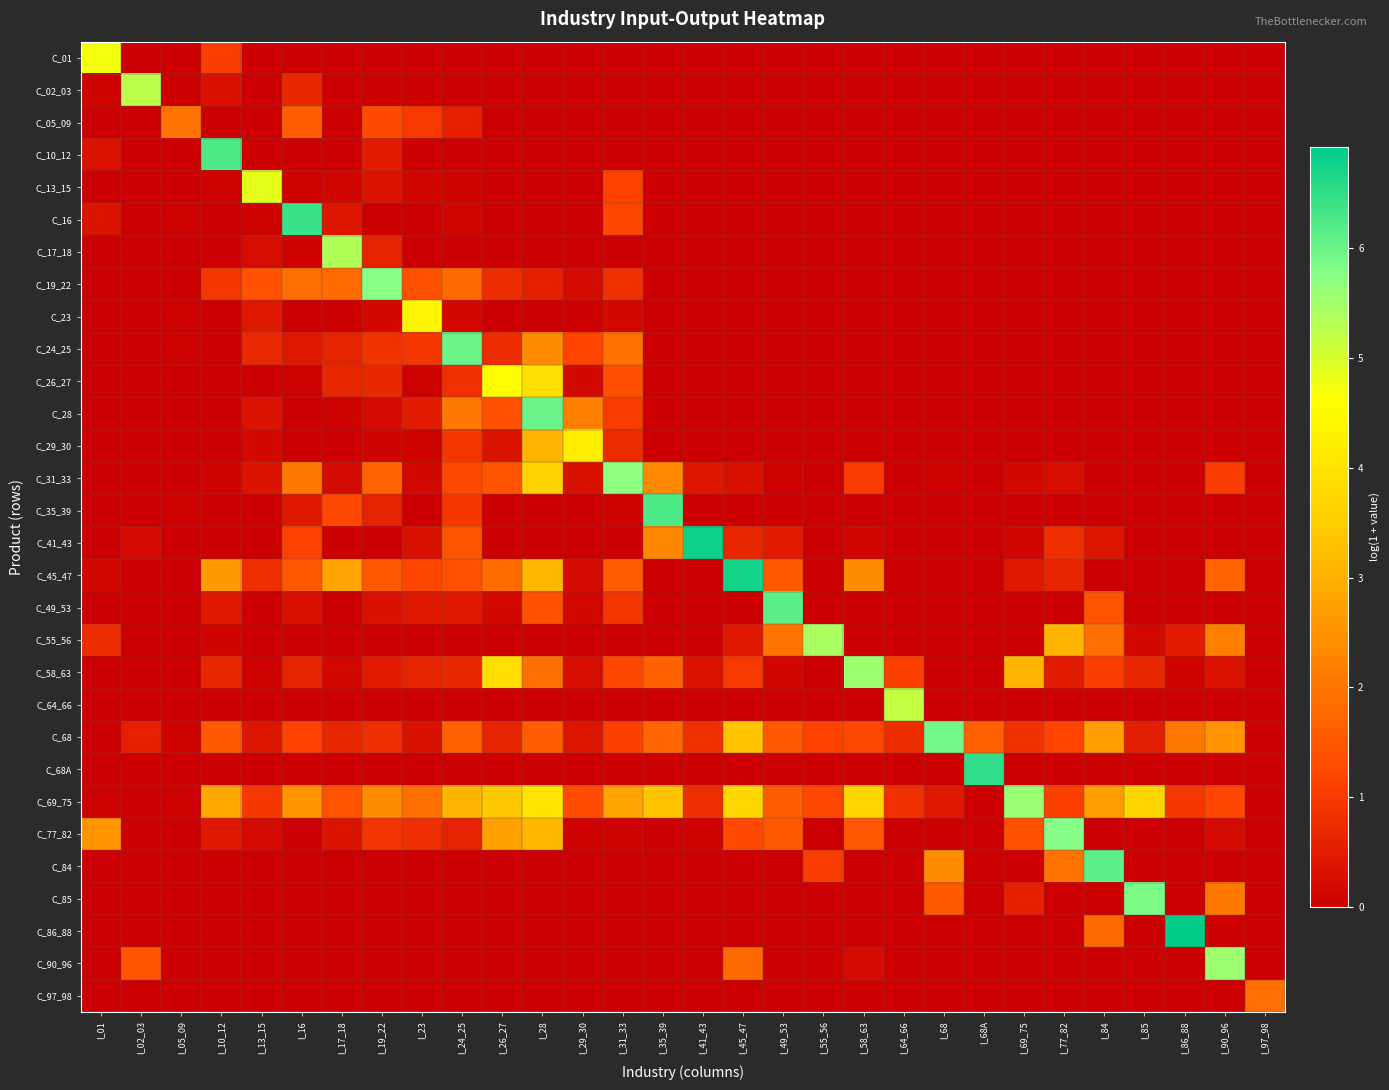

Reading right to left, transcribe all the data shown in this chart.

C_01: I_97_98=0.0	I_90_96=0.0	I_86_88=0.0	I_85=0.0	I_84=0.0	I_77_82=0.0	I_69_75=0.0	I_68A=0.0	I_68=0.0	I_64_66=0.0	I_58_63=0.0	I_55_56=0.0	I_49_53=0.0	I_45_47=0.0	I_41_43=0.0	I_35_39=0.0	I_31_33=0.0	I_29_30=0.0	I_28=0.0	I_26_27=0.0	I_24_25=0.0	I_23=0.0	I_19_22=0.0	I_17_18=0.0	I_16=0.0	I_13_15=0.0	I_10_12=1.1	I_05_09=0.0	I_02_03=0.0	I_01=4.7
C_02_03: I_97_98=0.0	I_90_96=0.0	I_86_88=0.0	I_85=0.0	I_84=0.0	I_77_82=0.0	I_69_75=0.0	I_68A=0.0	I_68=0.0	I_64_66=0.0	I_58_63=0.0	I_55_56=0.0	I_49_53=0.0	I_45_47=0.0	I_41_43=0.0	I_35_39=0.0	I_31_33=0.0	I_29_30=0.0	I_28=0.0	I_26_27=0.0	I_24_25=0.0	I_23=0.0	I_19_22=0.0	I_17_18=0.0	I_16=0.7	I_13_15=0.0	I_10_12=0.3	I_05_09=0.0	I_02_03=5.3	I_01=0.1
C_05_09: I_97_98=0.0	I_90_96=0.0	I_86_88=0.0	I_85=0.0	I_84=0.0	I_77_82=0.0	I_69_75=0.0	I_68A=0.0	I_68=0.0	I_64_66=0.0	I_58_63=0.0	I_55_56=0.0	I_49_53=0.0	I_45_47=0.0	I_41_43=0.0	I_35_39=0.0	I_31_33=0.0	I_29_30=0.0	I_28=0.0	I_26_27=0.0	I_24_25=0.5	I_23=1.0	I_19_22=1.3	I_17_18=0.0	I_16=1.6	I_13_15=0.0	I_10_12=0.0	I_05_09=2.0	I_02_03=0.0	I_01=0.0
C_10_12: I_97_98=0.0	I_90_96=0.0	I_86_88=0.0	I_85=0.0	I_84=0.0	I_77_82=0.0	I_69_75=0.0	I_68A=0.0	I_68=0.0	I_64_66=0.0	I_58_63=0.0	I_55_56=0.0	I_49_53=0.0	I_45_47=0.0	I_41_43=0.0	I_35_39=0.0	I_31_33=0.0	I_29_30=0.0	I_28=0.0	I_26_27=0.0	I_24_25=0.0	I_23=0.0	I_19_22=0.5	I_17_18=0.0	I_16=0.0	I_13_15=0.0	I_10_12=6.2	I_05_09=0.0	I_02_03=0.0	I_01=0.3
C_13_15: I_97_98=0.0	I_90_96=0.0	I_86_88=0.0	I_85=0.0	I_84=0.0	I_77_82=0.0	I_69_75=0.0	I_68A=0.0	I_68=0.0	I_64_66=0.0	I_58_63=0.0	I_55_56=0.0	I_49_53=0.0	I_45_47=0.0	I_41_43=0.0	I_35_39=0.0	I_31_33=1.1	I_29_30=0.0	I_28=0.0	I_26_27=0.0	I_24_25=0.1	I_23=0.1	I_19_22=0.3	I_17_18=0.1	I_16=0.0	I_13_15=4.8	I_10_12=0.0	I_05_09=0.0	I_02_03=0.0	I_01=0.0
C_16: I_97_98=0.0	I_90_96=0.0	I_86_88=0.0	I_85=0.0	I_84=0.0	I_77_82=0.0	I_69_75=0.0	I_68A=0.0	I_68=0.0	I_64_66=0.0	I_58_63=0.0	I_55_56=0.0	I_49_53=0.0	I_45_47=0.0	I_41_43=0.0	I_35_39=0.0	I_31_33=1.2	I_29_30=0.0	I_28=0.0	I_26_27=0.0	I_24_25=0.1	I_23=0.0	I_19_22=0.0	I_17_18=0.4	I_16=6.4	I_13_15=0.1	I_10_12=0.0	I_05_09=0.0	I_02_03=0.0	I_01=0.4
C_17_18: I_97_98=0.0	I_90_96=0.0	I_86_88=0.0	I_85=0.0	I_84=0.0	I_77_82=0.0	I_69_75=0.0	I_68A=0.0	I_68=0.0	I_64_66=0.0	I_58_63=0.0	I_55_56=0.0	I_49_53=0.0	I_45_47=0.0	I_41_43=0.0	I_35_39=0.0	I_31_33=0.0	I_29_30=0.0	I_28=0.0	I_26_27=0.0	I_24_25=0.0	I_23=0.0	I_19_22=0.6	I_17_18=5.4	I_16=0.1	I_13_15=0.2	I_10_12=0.0	I_05_09=0.0	I_02_03=0.0	I_01=0.0
C_19_22: I_97_98=0.0	I_90_96=0.0	I_86_88=0.0	I_85=0.0	I_84=0.0	I_77_82=0.0	I_69_75=0.0	I_68A=0.0	I_68=0.0	I_64_66=0.0	I_58_63=0.0	I_55_56=0.0	I_49_53=0.0	I_45_47=0.0	I_41_43=0.0	I_35_39=0.0	I_31_33=0.8	I_29_30=0.2	I_28=0.6	I_26_27=0.8	I_24_25=1.8	I_23=1.4	I_19_22=5.7	I_17_18=1.8	I_16=1.9	I_13_15=1.4	I_10_12=0.9	I_05_09=0.0	I_02_03=0.0	I_01=0.0
C_23: I_97_98=0.0	I_90_96=0.0	I_86_88=0.0	I_85=0.0	I_84=0.0	I_77_82=0.0	I_69_75=0.0	I_68A=0.0	I_68=0.0	I_64_66=0.0	I_58_63=0.0	I_55_56=0.0	I_49_53=0.0	I_45_47=0.0	I_41_43=0.0	I_35_39=0.0	I_31_33=0.2	I_29_30=0.0	I_28=0.0	I_26_27=0.0	I_24_25=0.2	I_23=4.4	I_19_22=0.2	I_17_18=0.0	I_16=0.0	I_13_15=0.5	I_10_12=0.0	I_05_09=0.0	I_02_03=0.0	I_01=0.0
C_24_25: I_97_98=0.0	I_90_96=0.0	I_86_88=0.0	I_85=0.0	I_84=0.0	I_77_82=0.0	I_69_75=0.0	I_68A=0.0	I_68=0.0	I_64_66=0.0	I_58_63=0.0	I_55_56=0.0	I_49_53=0.0	I_45_47=0.0	I_41_43=0.0	I_35_39=0.0	I_31_33=1.9	I_29_30=1.2	I_28=2.4	I_26_27=0.8	I_24_25=6.0	I_23=0.9	I_19_22=0.9	I_17_18=0.6	I_16=0.4	I_13_15=0.7	I_10_12=0.0	I_05_09=0.0	I_02_03=0.0	I_01=0.0
C_26_27: I_97_98=0.0	I_90_96=0.0	I_86_88=0.0	I_85=0.0	I_84=0.0	I_77_82=0.0	I_69_75=0.0	I_68A=0.0	I_68=0.0	I_64_66=0.0	I_58_63=0.0	I_55_56=0.0	I_49_53=0.0	I_45_47=0.0	I_41_43=0.0	I_35_39=0.0	I_31_33=1.3	I_29_30=0.2	I_28=3.9	I_26_27=4.5	I_24_25=0.8	I_23=0.0	I_19_22=0.7	I_17_18=0.7	I_16=0.0	I_13_15=0.0	I_10_12=0.0	I_05_09=0.0	I_02_03=0.0	I_01=0.0
C_28: I_97_98=0.0	I_90_96=0.0	I_86_88=0.0	I_85=0.0	I_84=0.0	I_77_82=0.0	I_69_75=0.0	I_68A=0.0	I_68=0.0	I_64_66=0.0	I_58_63=0.0	I_55_56=0.0	I_49_53=0.0	I_45_47=0.0	I_41_43=0.0	I_35_39=0.0	I_31_33=1.0	I_29_30=2.2	I_28=6.0	I_26_27=1.4	I_24_25=2.1	I_23=0.5	I_19_22=0.2	I_17_18=0.0	I_16=0.0	I_13_15=0.3	I_10_12=0.0	I_05_09=0.0	I_02_03=0.0	I_01=0.0
C_29_30: I_97_98=0.0	I_90_96=0.0	I_86_88=0.0	I_85=0.0	I_84=0.0	I_77_82=0.0	I_69_75=0.0	I_68A=0.0	I_68=0.0	I_64_66=0.0	I_58_63=0.0	I_55_56=0.0	I_49_53=0.0	I_45_47=0.0	I_41_43=0.0	I_35_39=0.0	I_31_33=0.8	I_29_30=4.2	I_28=3.1	I_26_27=0.4	I_24_25=0.9	I_23=0.1	I_19_22=0.1	I_17_18=0.0	I_16=0.0	I_13_15=0.2	I_10_12=0.0	I_05_09=0.0	I_02_03=0.0	I_01=0.0
C_31_33: I_97_98=0.0	I_90_96=1.1	I_86_88=0.0	I_85=0.0	I_84=0.0	I_77_82=0.3	I_69_75=0.2	I_68A=0.0	I_68=0.0	I_64_66=0.0	I_58_63=1.0	I_55_56=0.0	I_49_53=0.0	I_45_47=0.3	I_41_43=0.4	I_35_39=2.3	I_31_33=5.7	I_29_30=0.3	I_28=3.6	I_26_27=1.4	I_24_25=1.2	I_23=0.1	I_19_22=1.7	I_17_18=0.2	I_16=2.1	I_13_15=0.4	I_10_12=0.1	I_05_09=0.0	I_02_03=0.0	I_01=0.0
C_35_39: I_97_98=0.0	I_90_96=0.0	I_86_88=0.0	I_85=0.0	I_84=0.0	I_77_82=0.0	I_69_75=0.0	I_68A=0.0	I_68=0.0	I_64_66=0.0	I_58_63=0.0	I_55_56=0.0	I_49_53=0.0	I_45_47=0.0	I_41_43=0.0	I_35_39=6.2	I_31_33=0.1	I_29_30=0.0	I_28=0.0	I_26_27=0.0	I_24_25=1.0	I_23=0.0	I_19_22=0.6	I_17_18=1.2	I_16=0.5	I_13_15=0.0	I_10_12=0.0	I_05_09=0.0	I_02_03=0.0	I_01=0.0
C_41_43: I_97_98=0.0	I_90_96=0.0	I_86_88=0.0	I_85=0.0	I_84=0.4	I_77_82=0.8	I_69_75=0.1	I_68A=0.0	I_68=0.0	I_64_66=0.0	I_58_63=0.1	I_55_56=0.0	I_49_53=0.5	I_45_47=0.7	I_41_43=6.8	I_35_39=2.3	I_31_33=0.0	I_29_30=0.0	I_28=0.0	I_26_27=0.0	I_24_25=1.4	I_23=0.3	I_19_22=0.0	I_17_18=0.0	I_16=1.1	I_13_15=0.0	I_10_12=0.0	I_05_09=0.0	I_02_03=0.2	I_01=0.0
C_45_47: I_97_98=0.0	I_90_96=1.7	I_86_88=0.0	I_85=0.0	I_84=0.0	I_77_82=0.6	I_69_75=0.4	I_68A=0.0	I_68=0.0	I_64_66=0.0	I_58_63=2.4	I_55_56=0.0	I_49_53=1.5	I_45_47=6.7	I_41_43=0.0	I_35_39=0.0	I_31_33=1.6	I_29_30=0.2	I_28=3.1	I_26_27=1.8	I_24_25=1.4	I_23=1.2	I_19_22=1.5	I_17_18=2.8	I_16=1.5	I_13_15=0.8	I_10_12=2.6	I_05_09=0.0	I_02_03=0.0	I_01=0.1
C_49_53: I_97_98=0.0	I_90_96=0.0	I_86_88=0.0	I_85=0.0	I_84=1.4	I_77_82=0.0	I_69_75=0.0	I_68A=0.0	I_68=0.0	I_64_66=0.0	I_58_63=0.0	I_55_56=0.0	I_49_53=6.1	I_45_47=0.0	I_41_43=0.0	I_35_39=0.0	I_31_33=0.9	I_29_30=0.2	I_28=1.4	I_26_27=0.2	I_24_25=0.4	I_23=0.4	I_19_22=0.3	I_17_18=0.0	I_16=0.3	I_13_15=0.0	I_10_12=0.4	I_05_09=0.0	I_02_03=0.0	I_01=0.0
C_55_56: I_97_98=0.0	I_90_96=2.2	I_86_88=0.5	I_85=0.2	I_84=1.9	I_77_82=3.1	I_69_75=0.0	I_68A=0.0	I_68=0.0	I_64_66=0.0	I_58_63=0.0	I_55_56=5.4	I_49_53=2.0	I_45_47=0.4	I_41_43=0.0	I_35_39=0.0	I_31_33=0.0	I_29_30=0.0	I_28=0.0	I_26_27=0.0	I_24_25=0.0	I_23=0.0	I_19_22=0.0	I_17_18=0.0	I_16=0.0	I_13_15=0.0	I_10_12=0.1	I_05_09=0.0	I_02_03=0.0	I_01=0.7
C_58_63: I_97_98=0.0	I_90_96=0.3	I_86_88=0.1	I_85=0.7	I_84=1.1	I_77_82=0.5	I_69_75=3.1	I_68A=0.0	I_68=0.0	I_64_66=1.1	I_58_63=5.6	I_55_56=0.0	I_49_53=0.1	I_45_47=1.0	I_41_43=0.3	I_35_39=1.6	I_31_33=1.2	I_29_30=0.3	I_28=1.9	I_26_27=3.9	I_24_25=0.7	I_23=0.6	I_19_22=0.5	I_17_18=0.1	I_16=0.6	I_13_15=0.0	I_10_12=0.7	I_05_09=0.0	I_02_03=0.0	I_01=0.0
C_64_66: I_97_98=0.0	I_90_96=0.0	I_86_88=0.0	I_85=0.0	I_84=0.0	I_77_82=0.0	I_69_75=0.0	I_68A=0.0	I_68=0.0	I_64_66=5.2	I_58_63=0.0	I_55_56=0.0	I_49_53=0.0	I_45_47=0.0	I_41_43=0.0	I_35_39=0.0	I_31_33=0.0	I_29_30=0.0	I_28=0.0	I_26_27=0.0	I_24_25=0.0	I_23=0.0	I_19_22=0.0	I_17_18=0.0	I_16=0.0	I_13_15=0.0	I_10_12=0.0	I_05_09=0.0	I_02_03=0.0	I_01=0.0
C_68: I_97_98=0.0	I_90_96=2.5	I_86_88=2.1	I_85=0.5	I_84=2.7	I_77_82=1.2	I_69_75=0.8	I_68A=1.6	I_68=5.9	I_64_66=0.8	I_58_63=1.2	I_55_56=1.1	I_49_53=1.5	I_45_47=3.3	I_41_43=0.8	I_35_39=1.7	I_31_33=1.1	I_29_30=0.4	I_28=1.5	I_26_27=0.6	I_24_25=1.7	I_23=0.3	I_19_22=0.8	I_17_18=0.7	I_16=1.1	I_13_15=0.4	I_10_12=1.5	I_05_09=0.1	I_02_03=0.6	I_01=0.0
C_68A: I_97_98=0.0	I_90_96=0.0	I_86_88=0.0	I_85=0.0	I_84=0.0	I_77_82=0.0	I_69_75=0.0	I_68A=6.5	I_68=0.0	I_64_66=0.0	I_58_63=0.0	I_55_56=0.0	I_49_53=0.0	I_45_47=0.0	I_41_43=0.0	I_35_39=0.0	I_31_33=0.0	I_29_30=0.0	I_28=0.0	I_26_27=0.0	I_24_25=0.0	I_23=0.0	I_19_22=0.0	I_17_18=0.0	I_16=0.0	I_13_15=0.0	I_10_12=0.0	I_05_09=0.0	I_02_03=0.0	I_01=0.0
C_69_75: I_97_98=0.0	I_90_96=1.2	I_86_88=0.9	I_85=3.7	I_84=2.7	I_77_82=1.1	I_69_75=5.6	I_68A=0.0	I_68=0.4	I_64_66=0.8	I_58_63=3.7	I_55_56=1.2	I_49_53=1.6	I_45_47=3.8	I_41_43=0.8	I_35_39=3.3	I_31_33=2.8	I_29_30=1.3	I_28=4.0	I_26_27=3.4	I_24_25=3.1	I_23=1.9	I_19_22=2.4	I_17_18=1.4	I_16=2.5	I_13_15=1.0	I_10_12=2.9	I_05_09=0.0	I_02_03=0.0	I_01=0.1
C_77_82: I_97_98=0.0	I_90_96=0.2	I_86_88=0.0	I_85=0.0	I_84=0.0	I_77_82=5.8	I_69_75=1.4	I_68A=0.0	I_68=0.0	I_64_66=0.0	I_58_63=1.5	I_55_56=0.0	I_49_53=1.5	I_45_47=1.3	I_41_43=0.0	I_35_39=0.0	I_31_33=0.1	I_29_30=0.1	I_28=3.1	I_26_27=2.8	I_24_25=0.6	I_23=0.8	I_19_22=0.9	I_17_18=0.4	I_16=0.0	I_13_15=0.2	I_10_12=0.4	I_05_09=0.0	I_02_03=0.0	I_01=2.5
C_84: I_97_98=0.0	I_90_96=0.0	I_86_88=0.0	I_85=0.0	I_84=6.1	I_77_82=2.0	I_69_75=0.0	I_68A=0.0	I_68=2.4	I_64_66=0.0	I_58_63=0.0	I_55_56=1.0	I_49_53=0.0	I_45_47=0.0	I_41_43=0.0	I_35_39=0.0	I_31_33=0.0	I_29_30=0.0	I_28=0.0	I_26_27=0.0	I_24_25=0.0	I_23=0.0	I_19_22=0.0	I_17_18=0.0	I_16=0.0	I_13_15=0.0	I_10_12=0.0	I_05_09=0.0	I_02_03=0.0	I_01=0.0
C_85: I_97_98=0.0	I_90_96=2.1	I_86_88=0.0	I_85=5.9	I_84=0.0	I_77_82=0.0	I_69_75=0.6	I_68A=0.0	I_68=1.5	I_64_66=0.0	I_58_63=0.0	I_55_56=0.0	I_49_53=0.0	I_45_47=0.0	I_41_43=0.0	I_35_39=0.0	I_31_33=0.0	I_29_30=0.0	I_28=0.0	I_26_27=0.0	I_24_25=0.0	I_23=0.0	I_19_22=0.0	I_17_18=0.0	I_16=0.0	I_13_15=0.0	I_10_12=0.0	I_05_09=0.0	I_02_03=0.0	I_01=0.0
C_86_88: I_97_98=0.0	I_90_96=0.0	I_86_88=6.9	I_85=0.0	I_84=1.8	I_77_82=0.0	I_69_75=0.0	I_68A=0.0	I_68=0.0	I_64_66=0.0	I_58_63=0.0	I_55_56=0.0	I_49_53=0.0	I_45_47=0.0	I_41_43=0.0	I_35_39=0.0	I_31_33=0.0	I_29_30=0.0	I_28=0.0	I_26_27=0.0	I_24_25=0.0	I_23=0.0	I_19_22=0.0	I_17_18=0.0	I_16=0.0	I_13_15=0.0	I_10_12=0.0	I_05_09=0.0	I_02_03=0.0	I_01=0.0
C_90_96: I_97_98=0.0	I_90_96=5.6	I_86_88=0.0	I_85=0.0	I_84=0.0	I_77_82=0.0	I_69_75=0.0	I_68A=0.0	I_68=0.0	I_64_66=0.0	I_58_63=0.2	I_55_56=0.0	I_49_53=0.0	I_45_47=1.8	I_41_43=0.0	I_35_39=0.0	I_31_33=0.0	I_29_30=0.0	I_28=0.0	I_26_27=0.0	I_24_25=0.0	I_23=0.0	I_19_22=0.0	I_17_18=0.0	I_16=0.0	I_13_15=0.0	I_10_12=0.0	I_05_09=0.0	I_02_03=1.4	I_01=0.0
C_97_98: I_97_98=1.9	I_90_96=0.0	I_86_88=0.0	I_85=0.0	I_84=0.0	I_77_82=0.0	I_69_75=0.0	I_68A=0.0	I_68=0.0	I_64_66=0.0	I_58_63=0.0	I_55_56=0.0	I_49_53=0.0	I_45_47=0.0	I_41_43=0.0	I_35_39=0.0	I_31_33=0.0	I_29_30=0.0	I_28=0.0	I_26_27=0.0	I_24_25=0.0	I_23=0.0	I_19_22=0.0	I_17_18=0.0	I_16=0.0	I_13_15=0.0	I_10_12=0.0	I_05_09=0.0	I_02_03=0.0	I_01=0.0